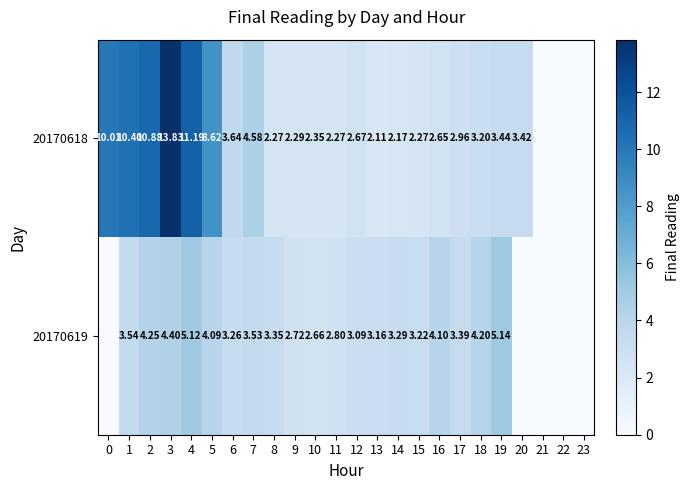

Is the value of 20170618 at 14 greater than the value of 20170619 at 10?

No